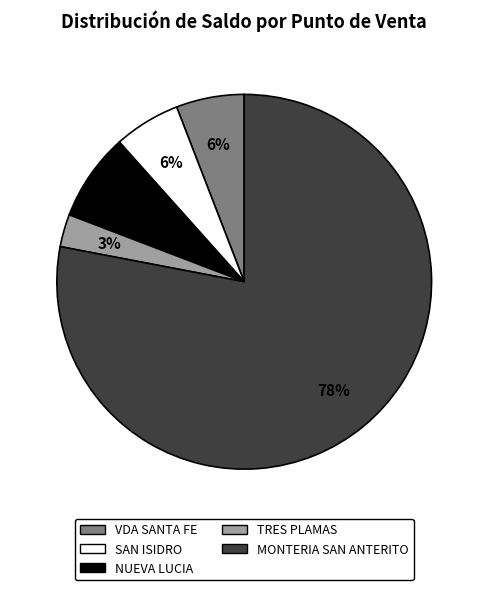

To the nearest percent, what is the difference between the TRES PLAMAS and NUEVA LUCIA slice percentages?

5%